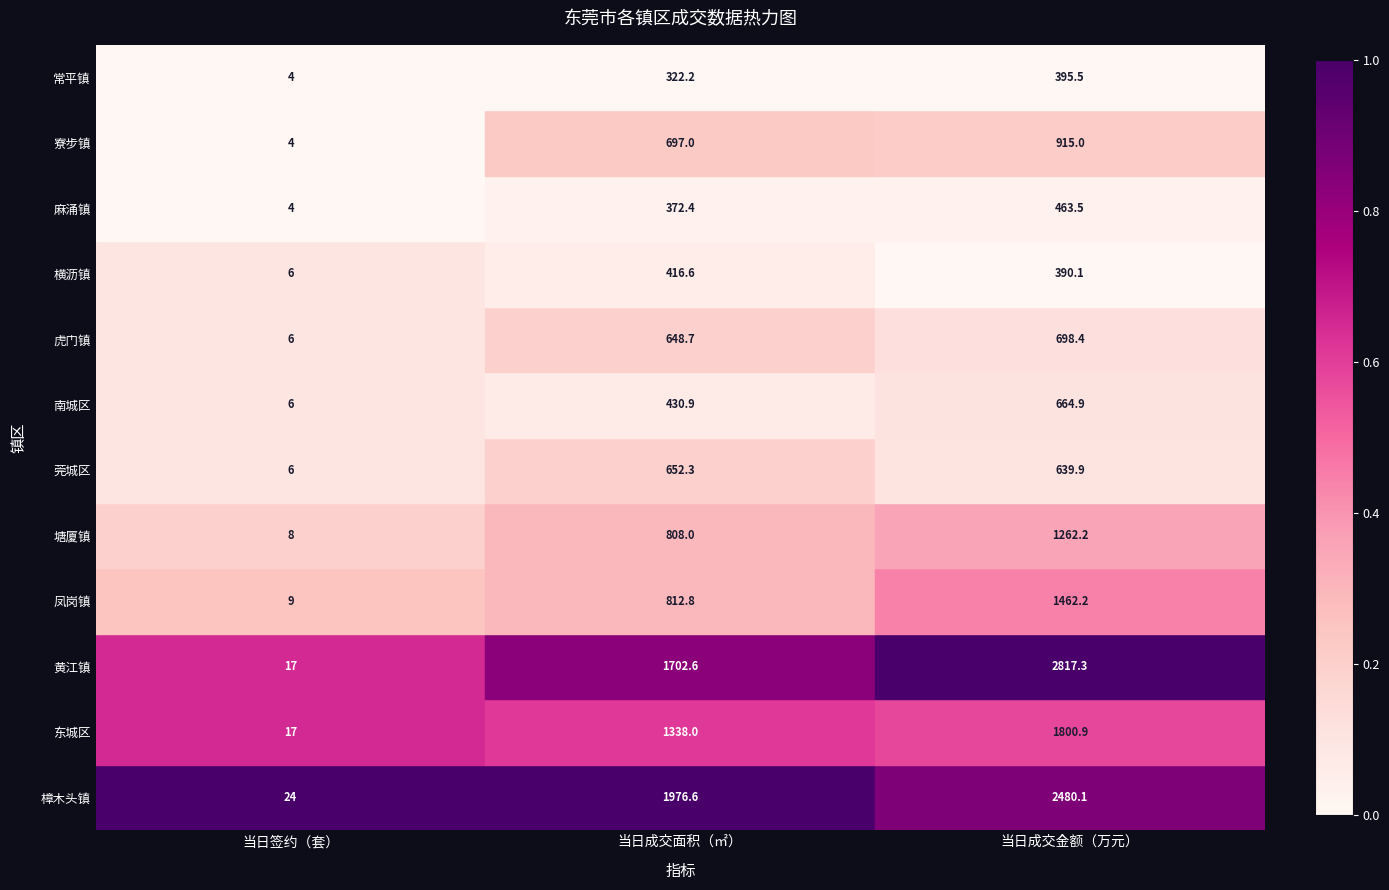

Rank the series at 当日成交面积（㎡） from lowest to highest value.

常平镇, 麻涌镇, 横沥镇, 南城区, 虎门镇, 莞城区, 寮步镇, 塘厦镇, 凤岗镇, 东城区, 黄江镇, 樟木头镇